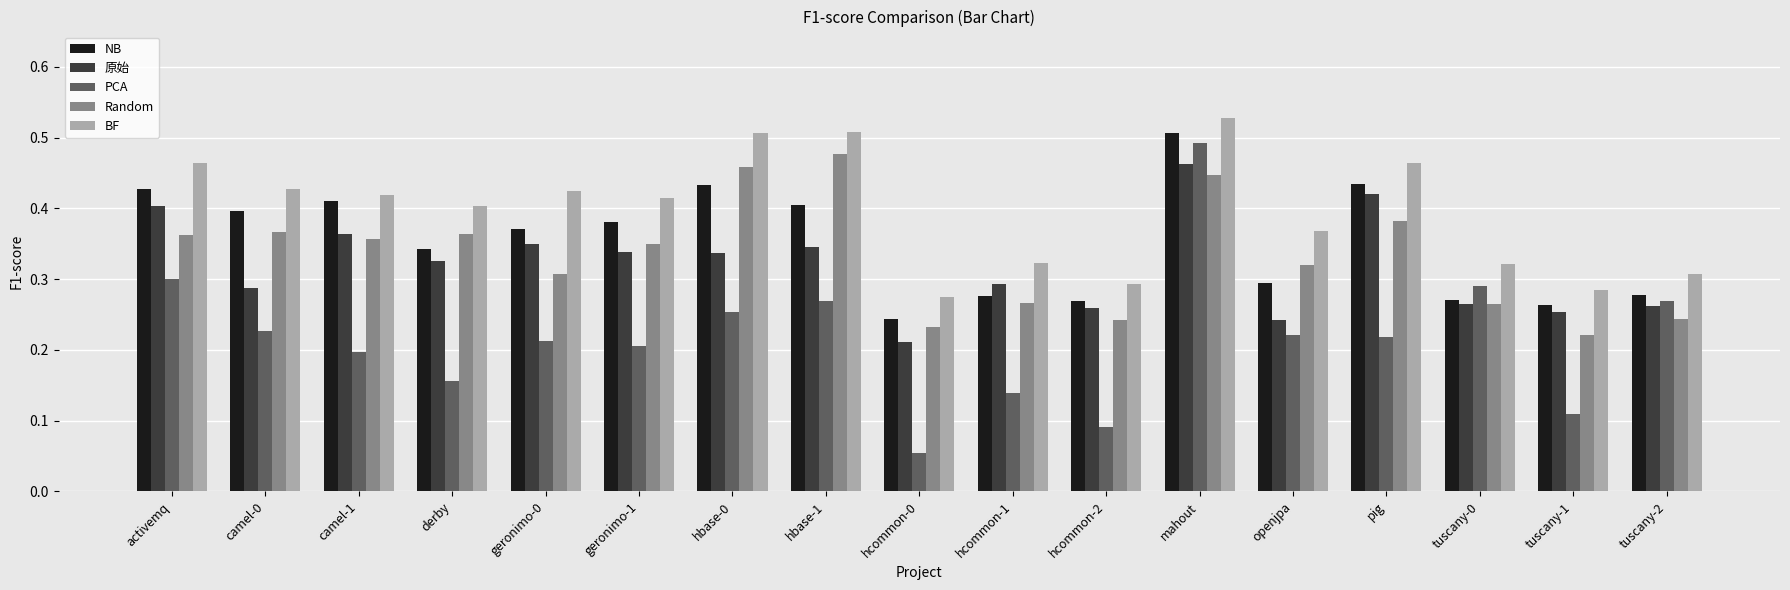

The BF series shows 0.3 at camel-0. True or false?

False